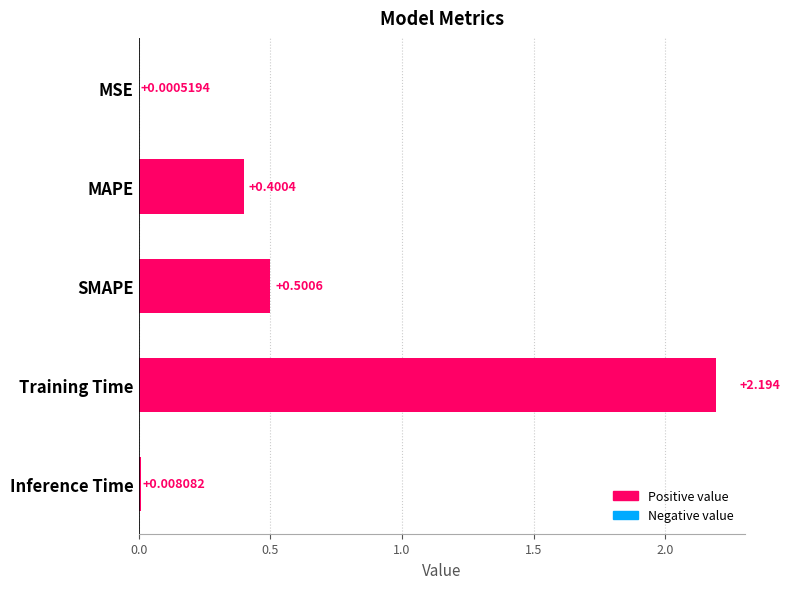

Which label corresponds to the largest value in the chart?

Training Time